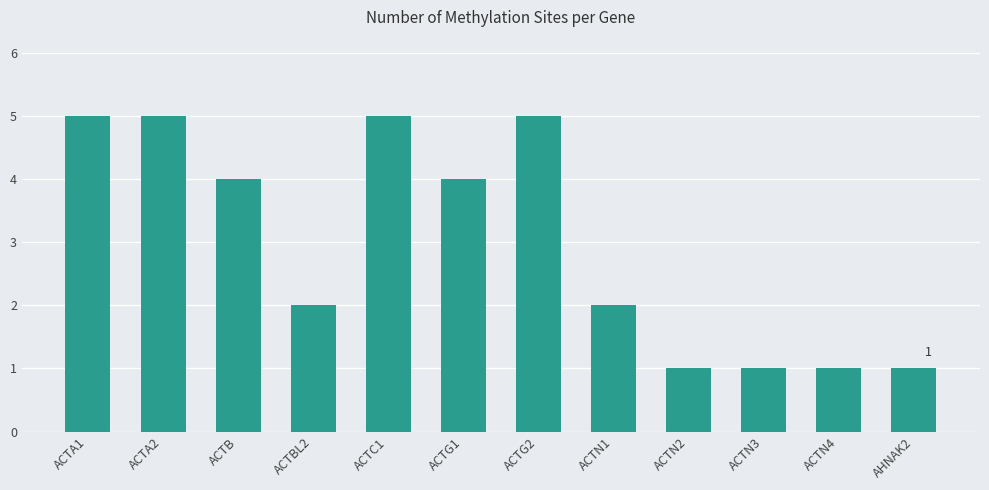

How many distinct data groups are displayed?

1